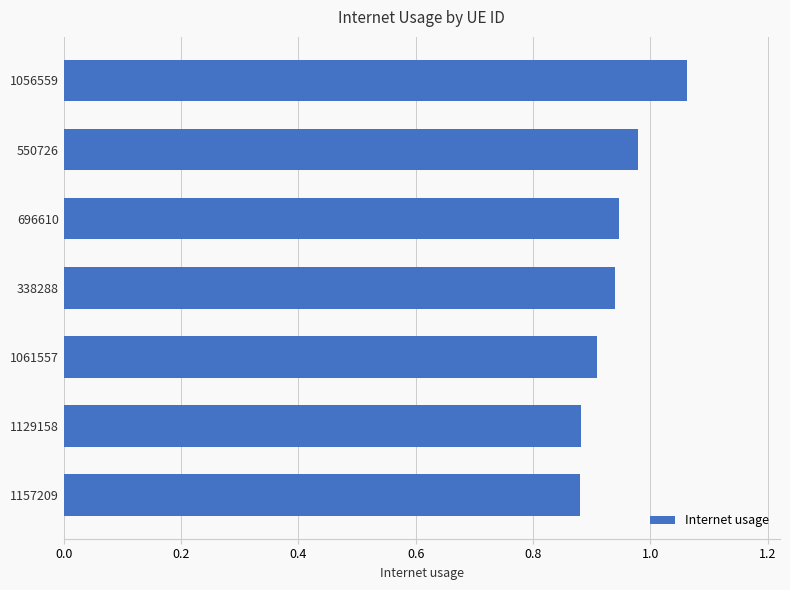

What is the sum of the values at 338288 and 696610?

1.9